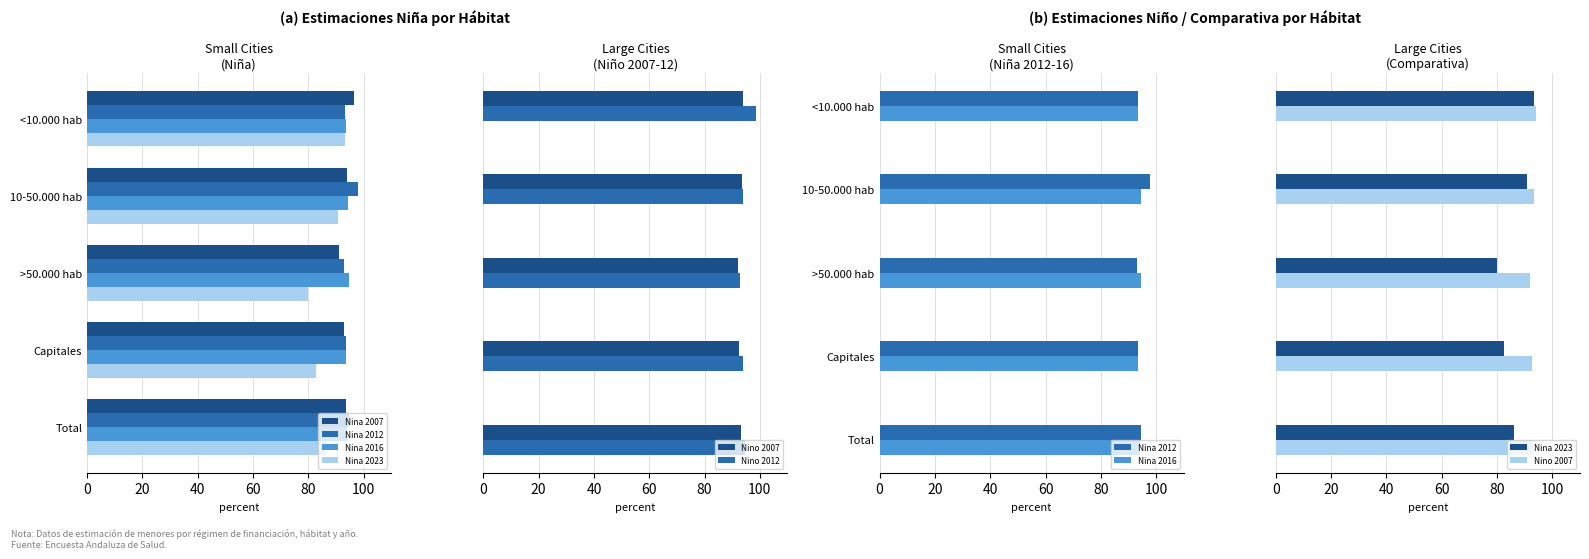

What is the sum of all Nina 2007 values?

468.2